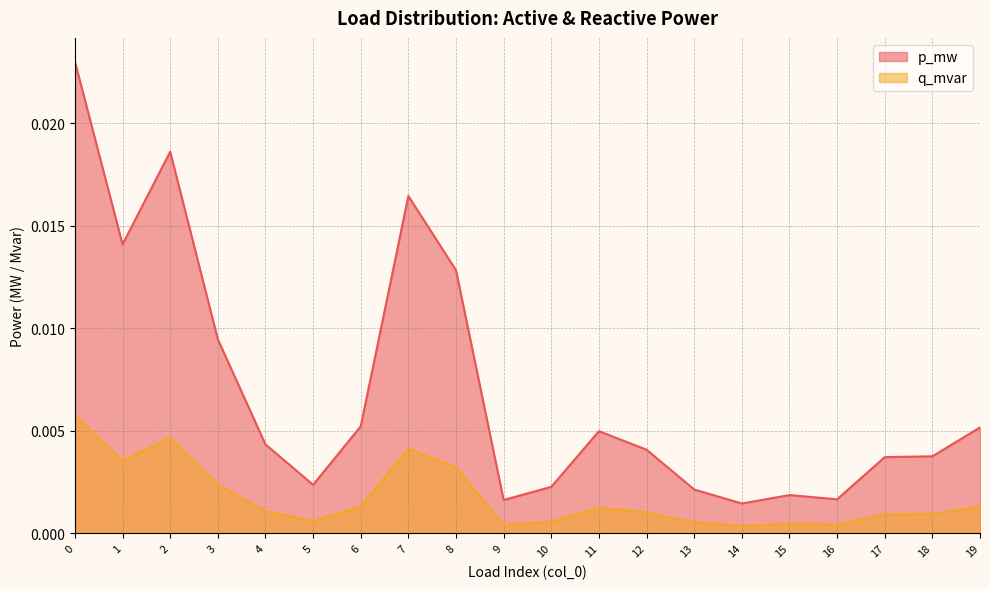

Does the chart have visible grid lines?

Yes